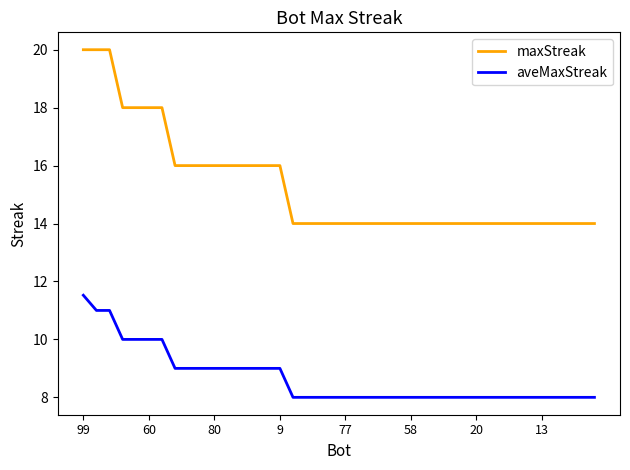

What are all the series names shown in the legend?

maxStreak, aveMaxStreak